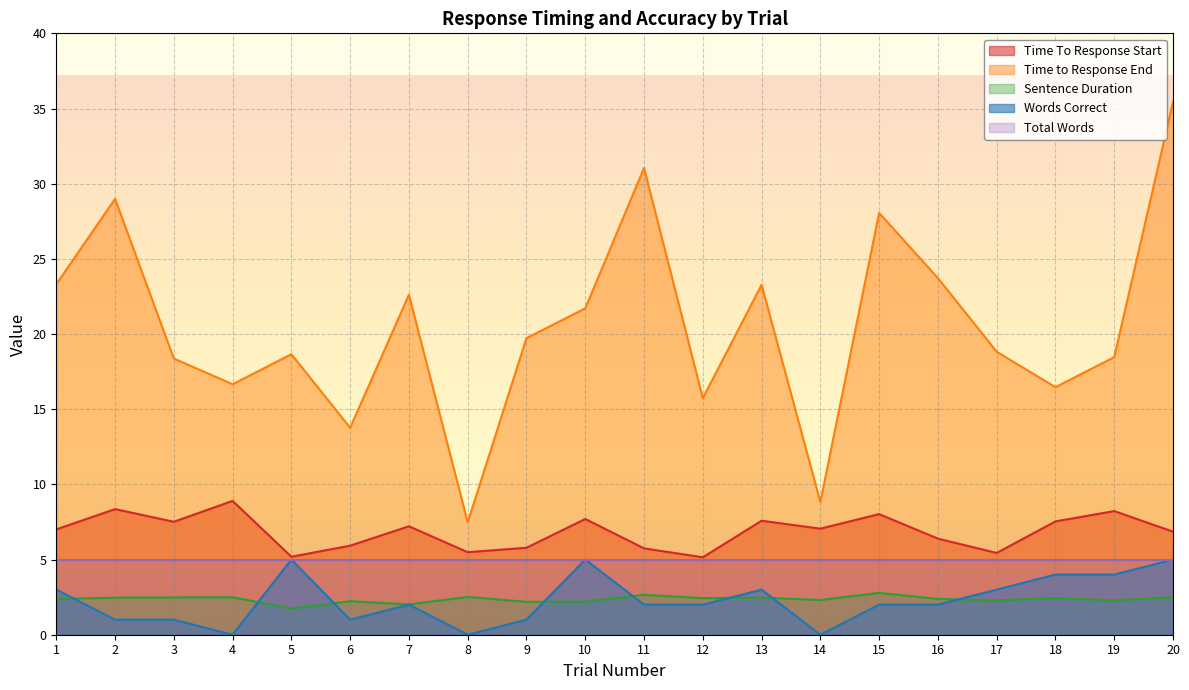

At 16, list the series in order from smallest to largest.

Words Correct, Sentence Duration, Total Words, Time To Response Start, Time to Response End